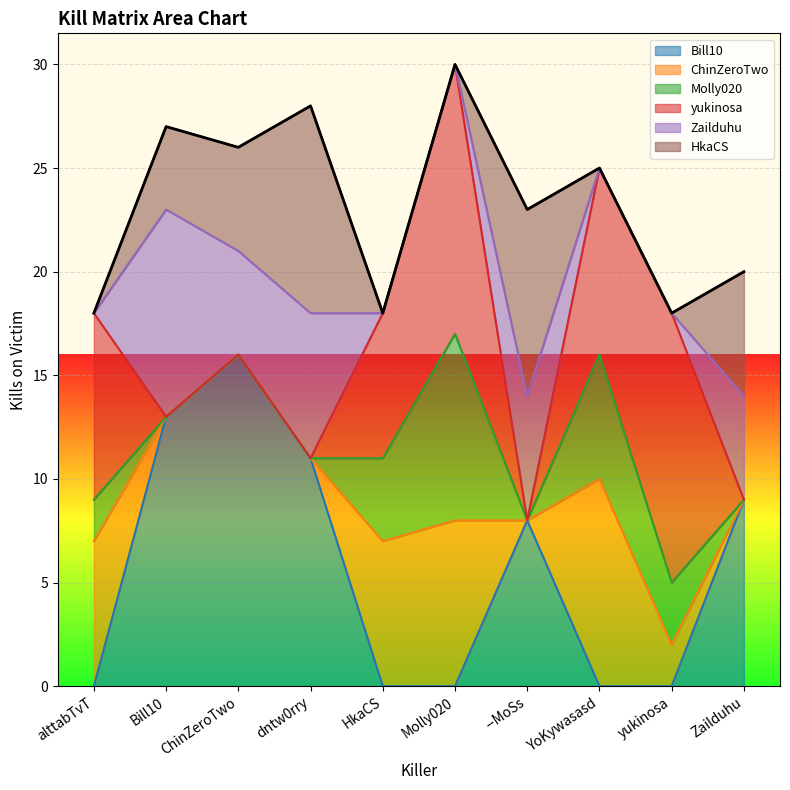

True or false: Zailduhu and HkaCS cross at least once.

False